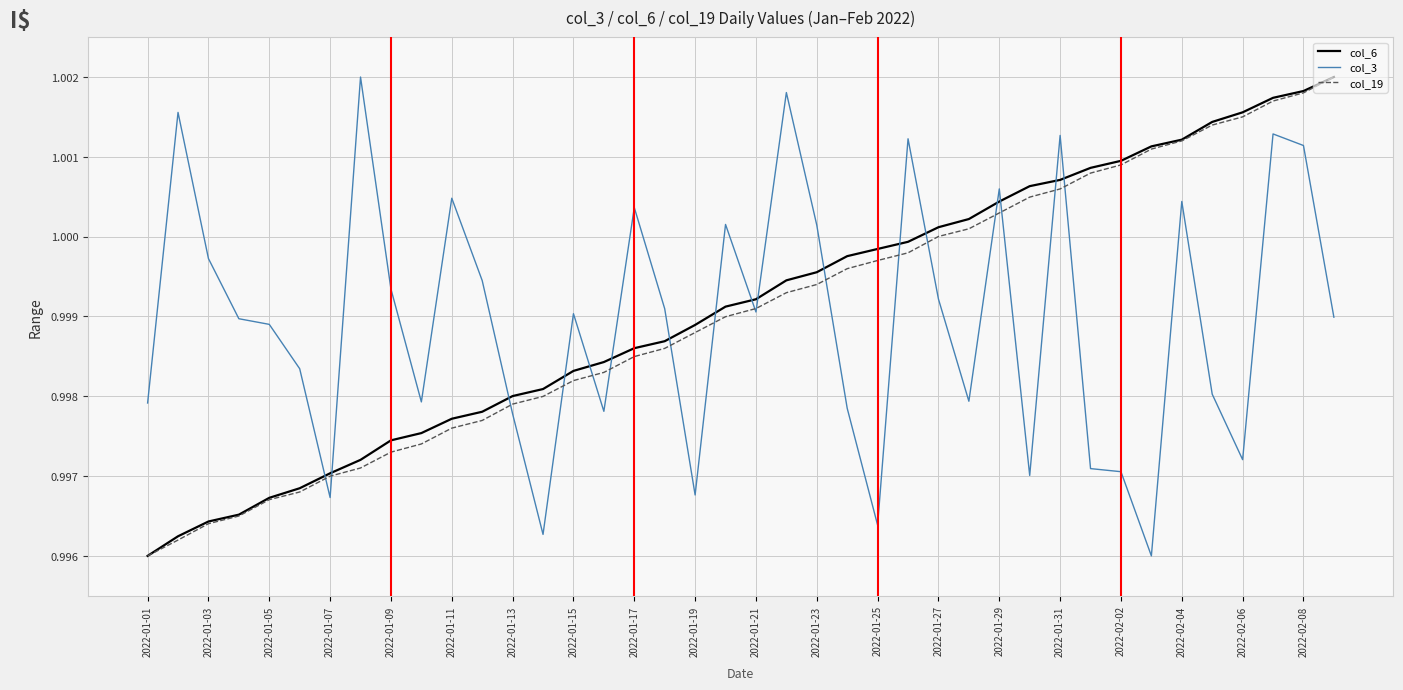

List the series in order of their overall mean, highest first.

col_6, col_19, col_3